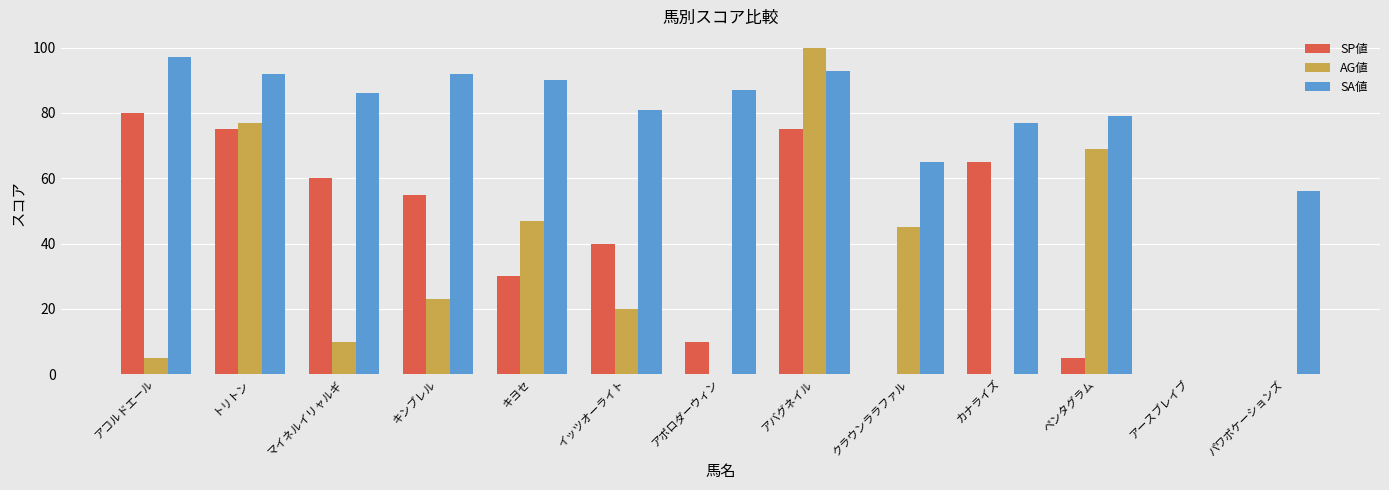

What is the sum of all SP値 values?

495